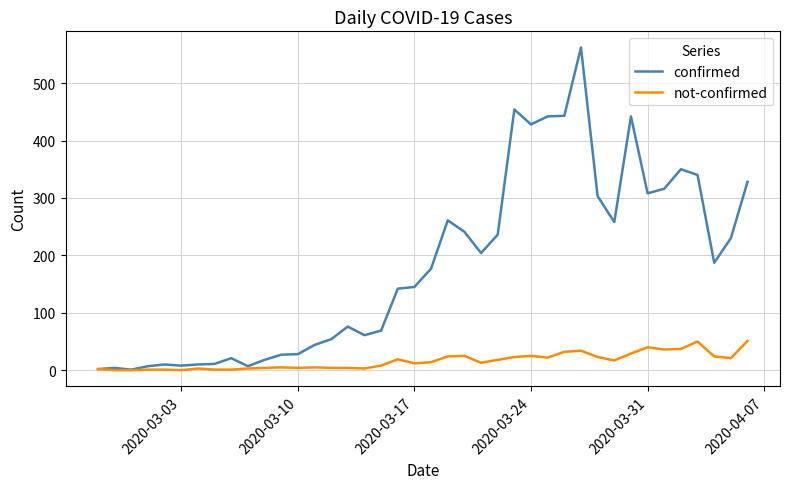

Which series has the largest range (max minus min)?

confirmed